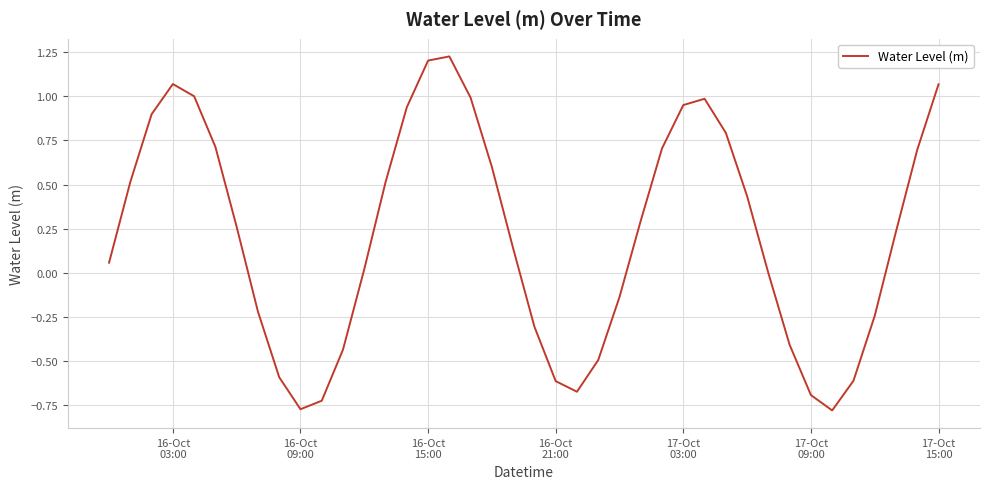

What is the difference between the maximum and minimum values?

2.0